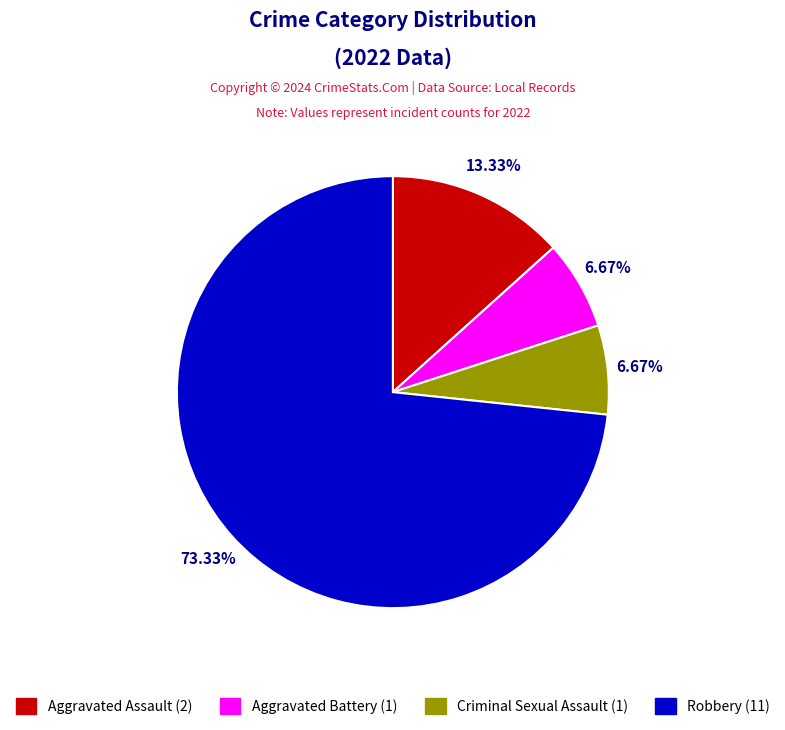

What percentage is the Aggravated Assault slice, to the nearest percent?

13%